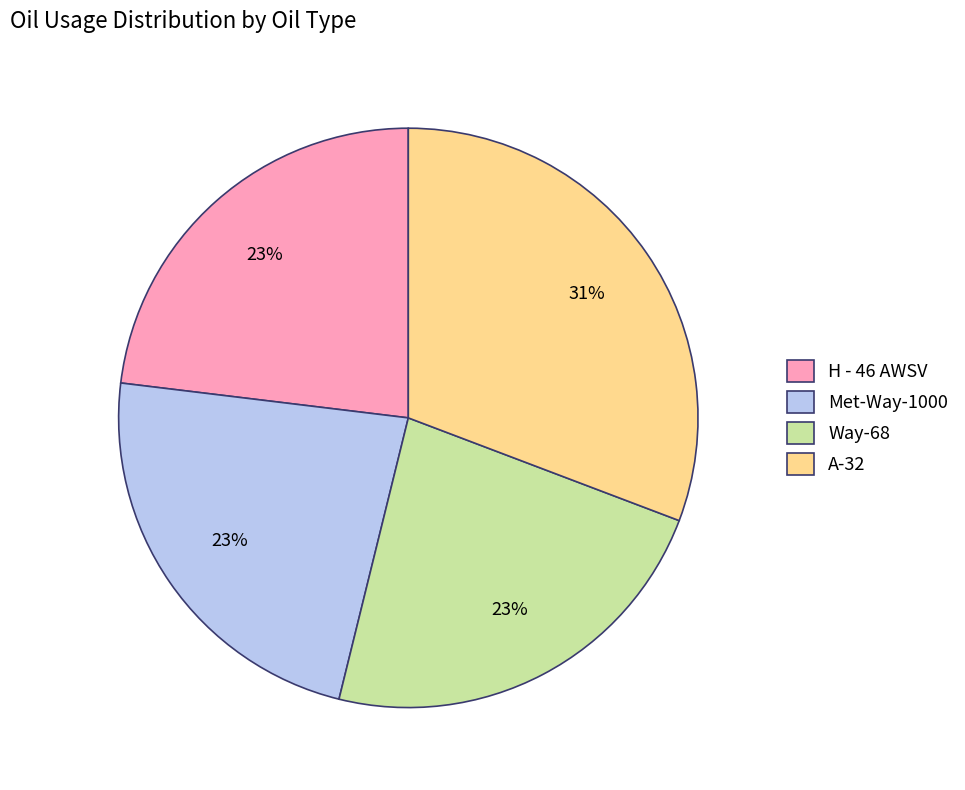

To the nearest percent, what percentage of the pie is H - 46 AWSV?

23%